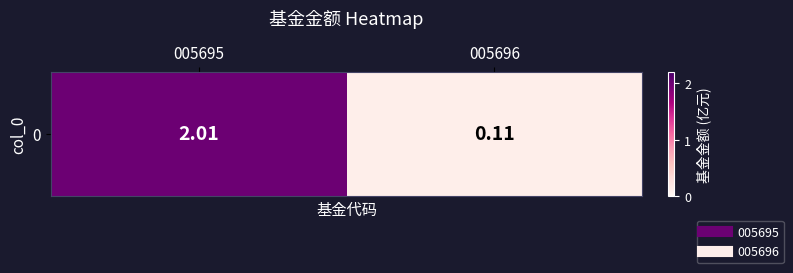

List the labels in order of value, largest first.

005695, 005696